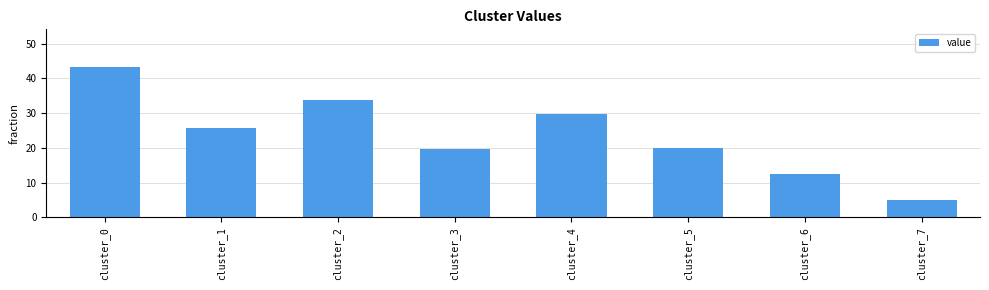

Are the bars grouped side by side (vs. stacked)?

No